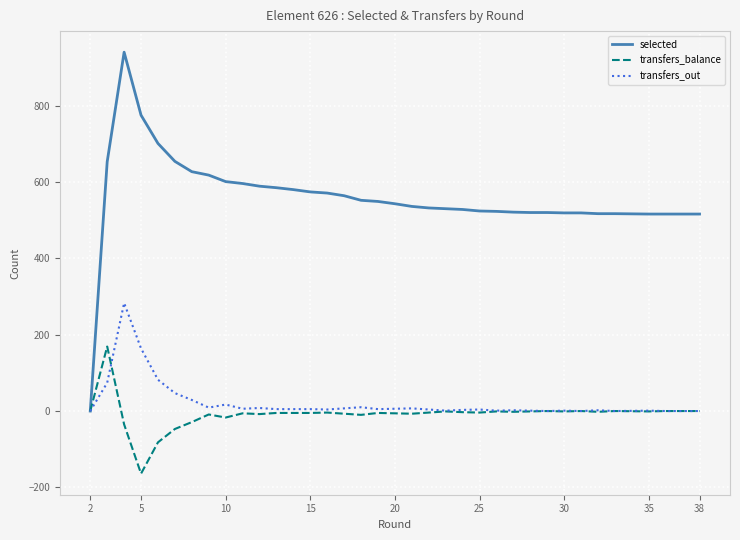

How many data points does each series have?

37